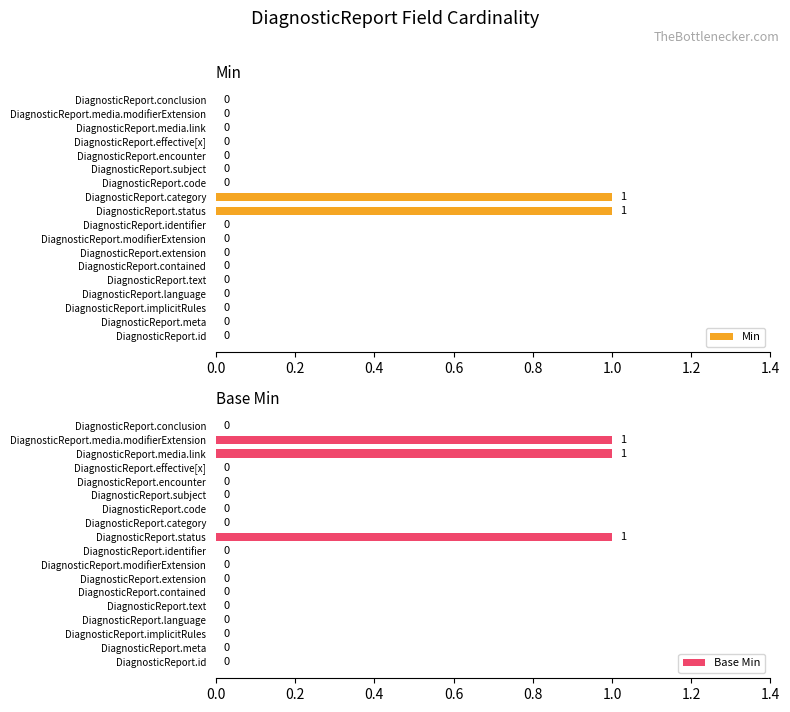

Reading left to right, what are all the values shown in this chart?

Min: 0	0	0	0	0	0	0	0	0	1	1	0	0	0	0	0	0	0
Base Min: 0	0	0	0	0	0	0	0	0	1	0	0	0	0	0	1	1	0